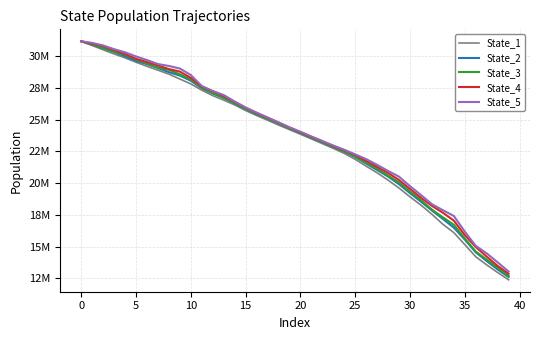

Does the chart display data point markers on the line(s)?

No